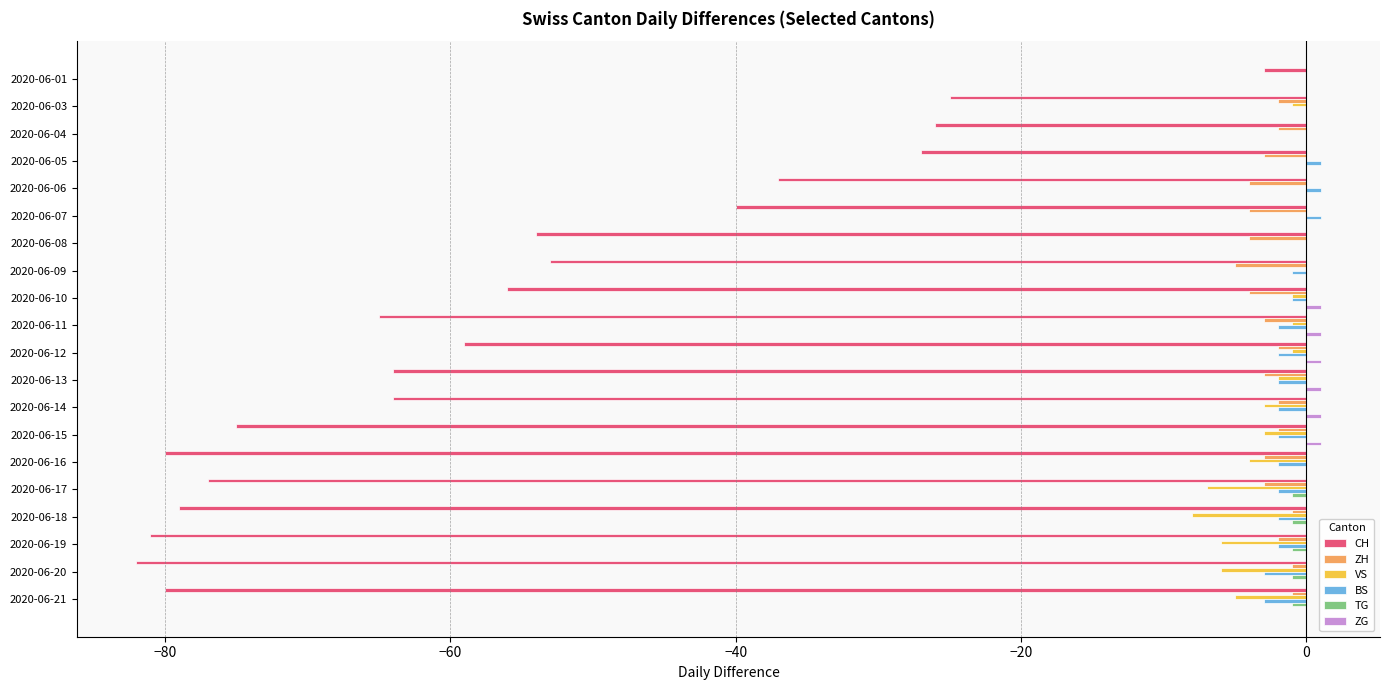

What is the maximum value shown in the chart?

1